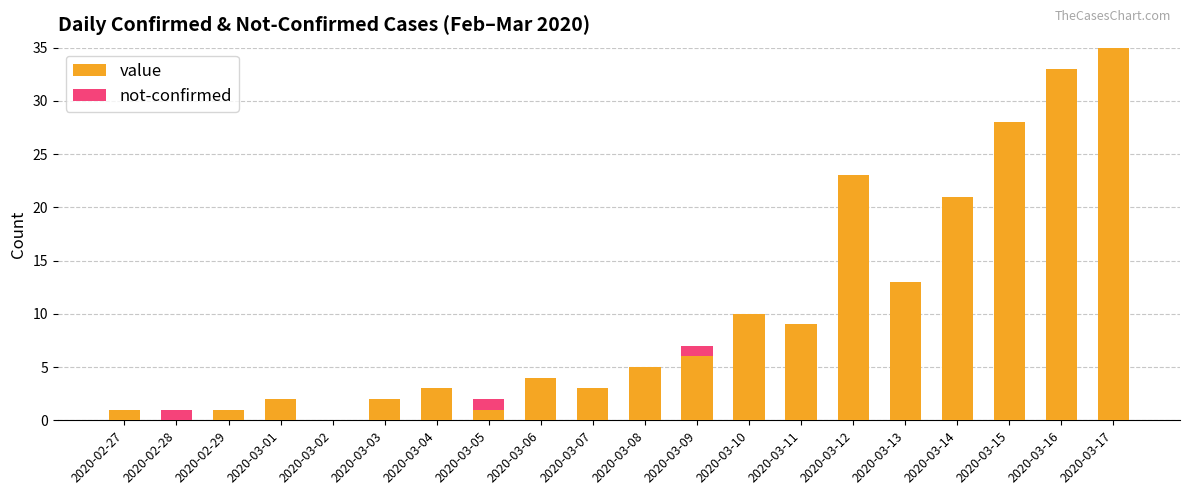

What is the total value across all series at 2020-03-12?

23